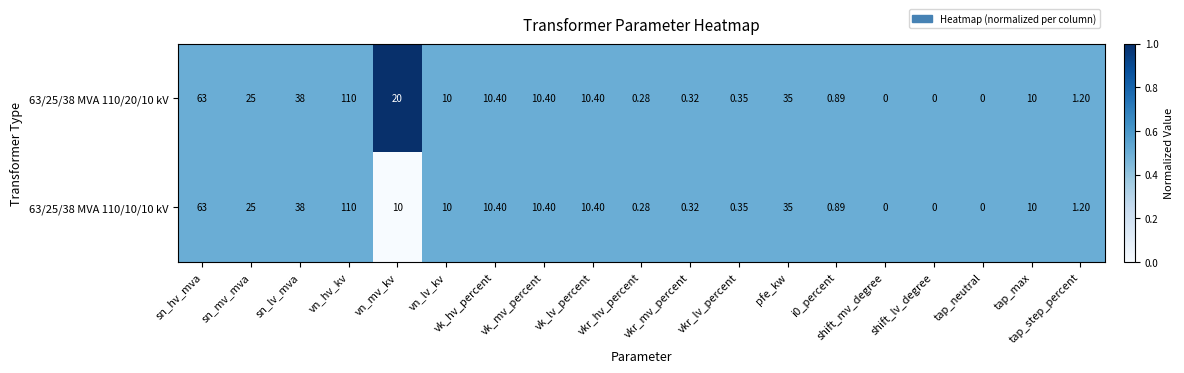

How many distinct data groups are displayed?

2